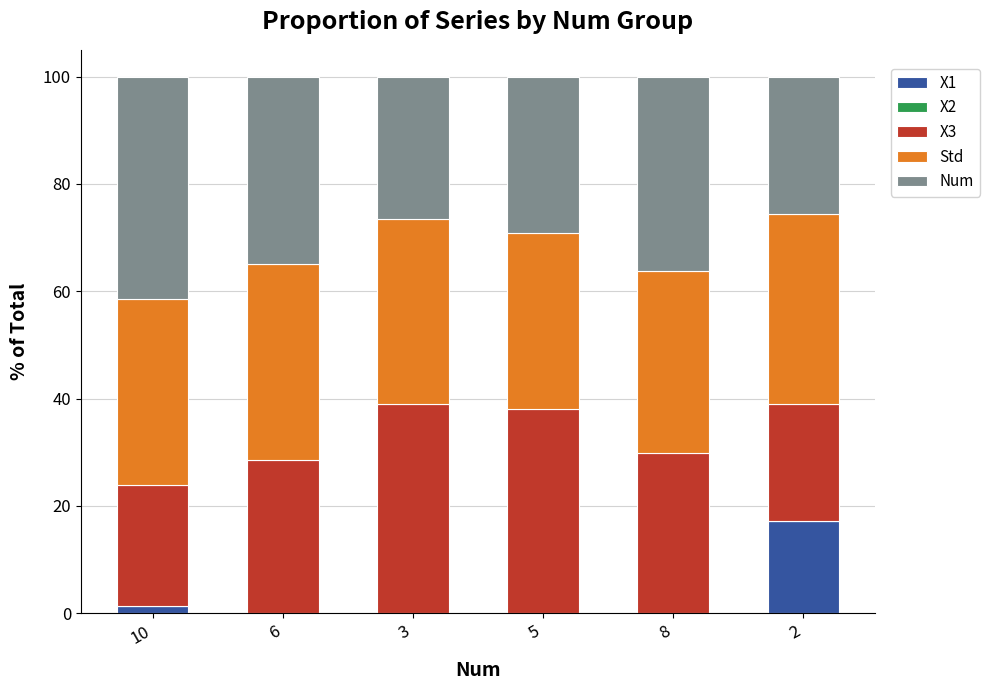

The value of X1 at 6 is 8.9. True or false?

False